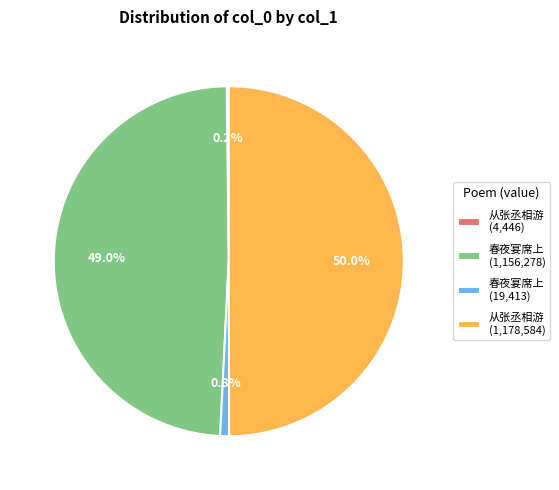

Combined, do 从张丞相游 (1,178,584) and 春夜宴席上 (1,156,278) account for over 50%?

Yes